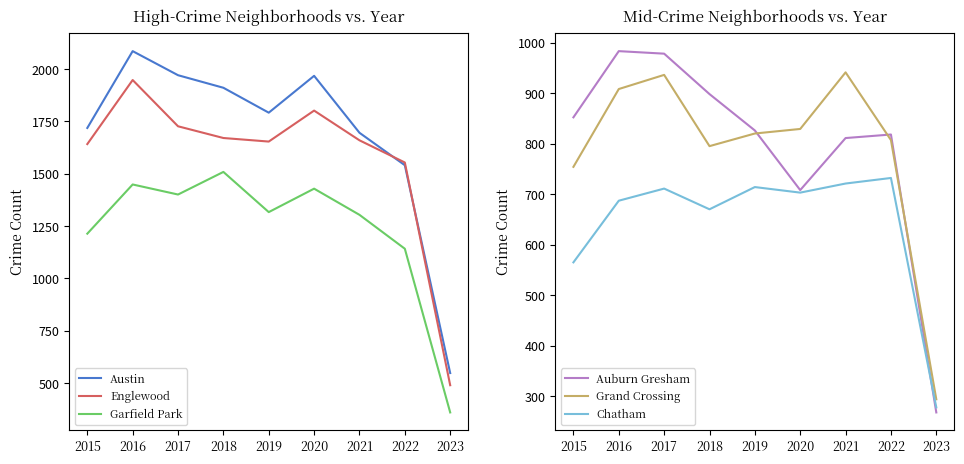

Where is Garfield Park nearest to the value 934?

2022